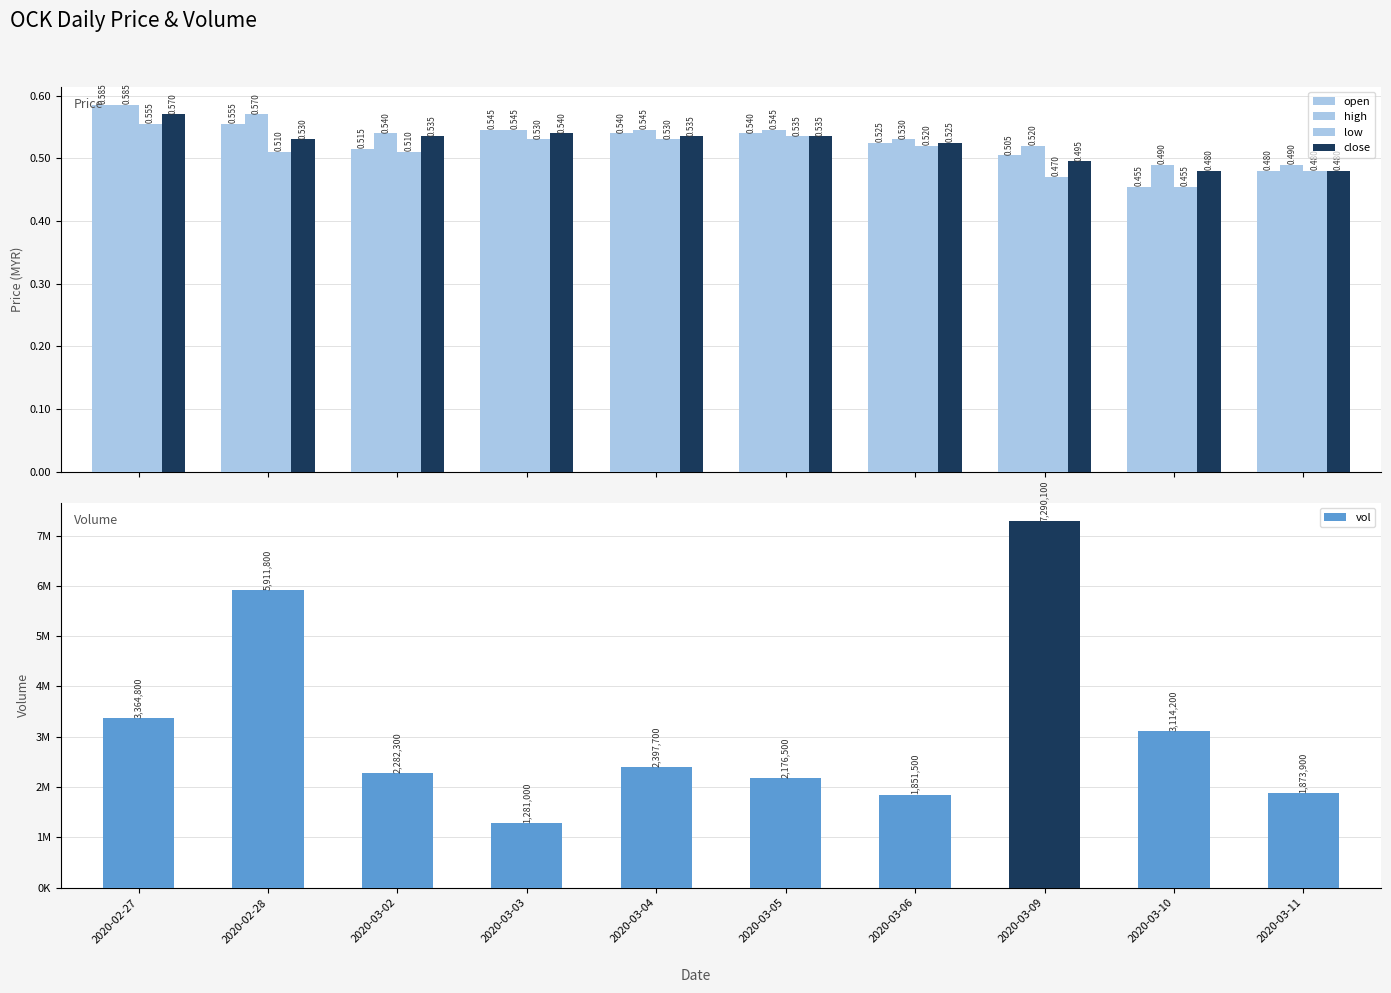

Is it true that open equals 0.2 at 2020-03-05?

False